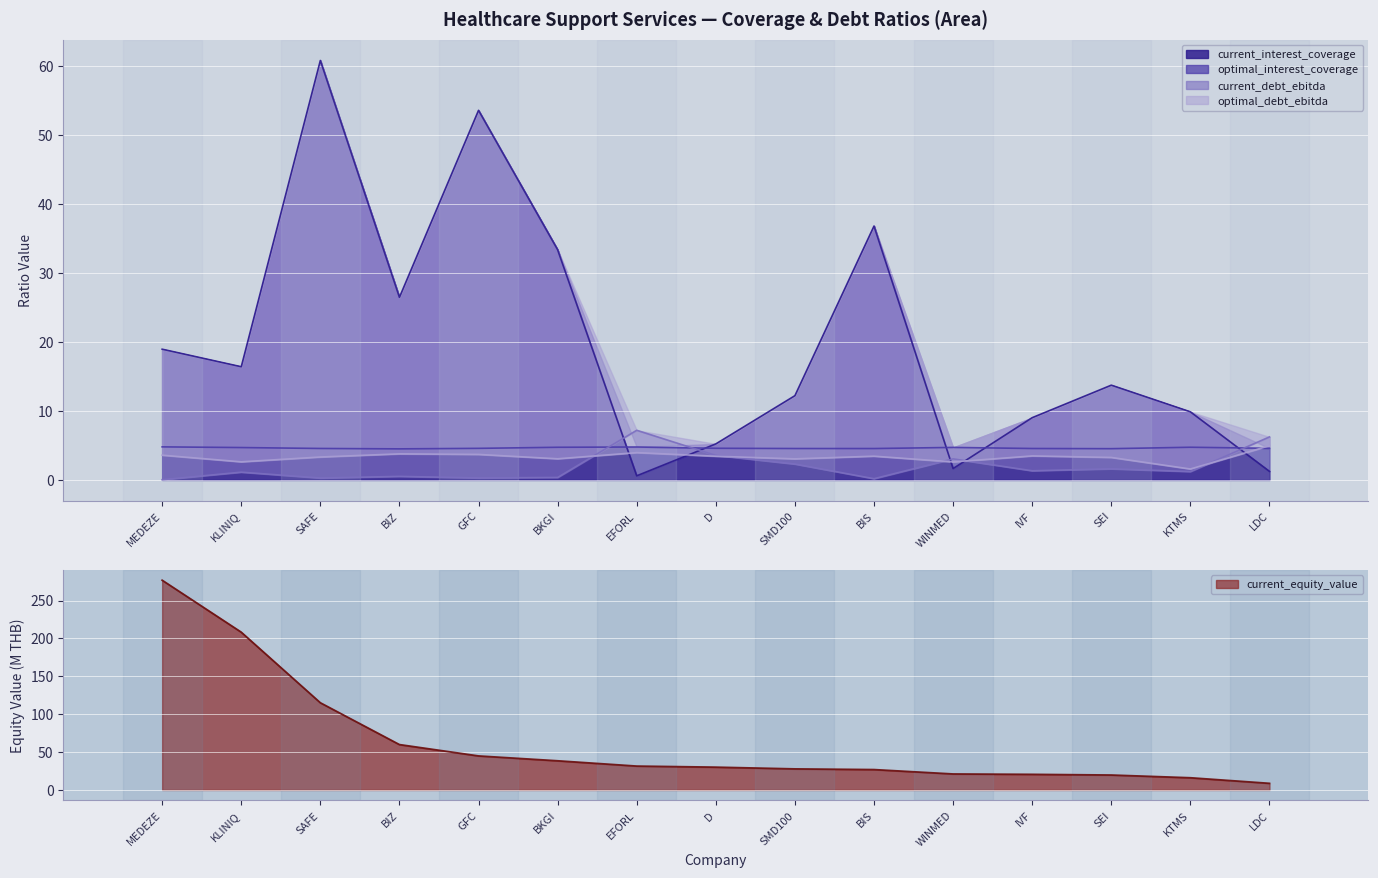

Which series has the widest spread of values?

current_equity_value